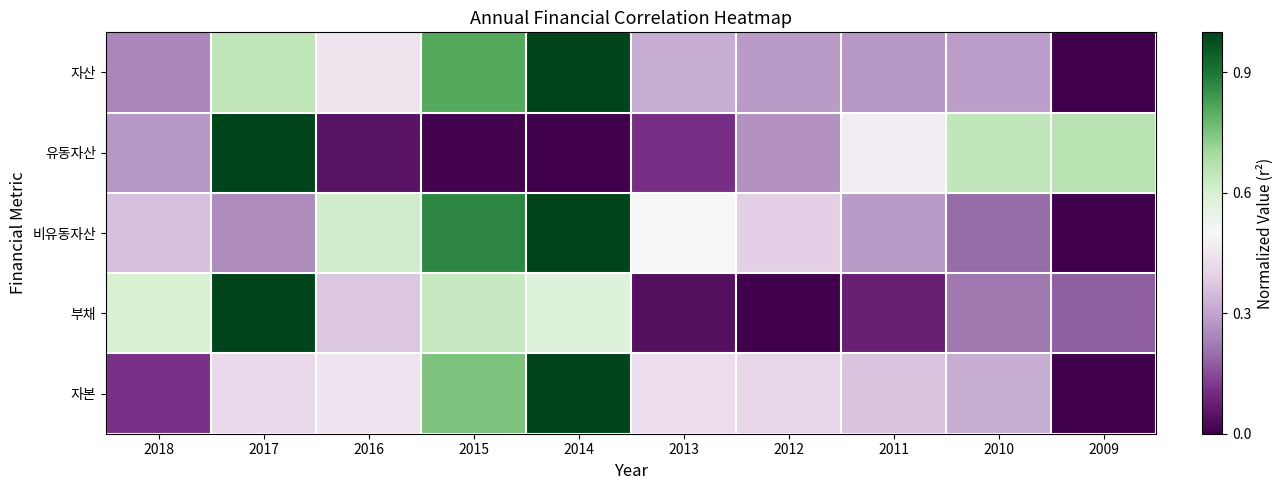

Which has a higher value, 2015 or 2010?

2015